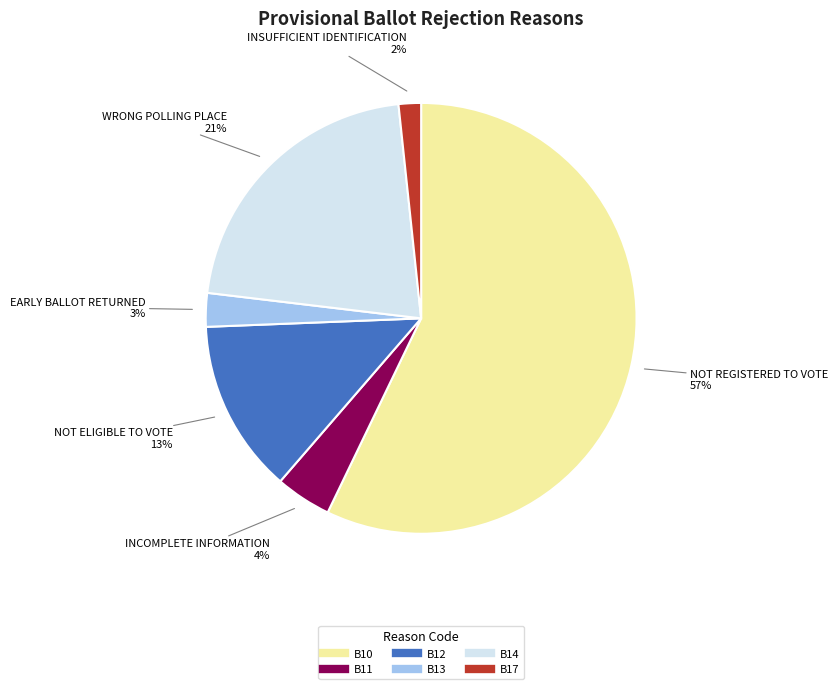

What percentage is the B14 slice, to the nearest percent?

21%